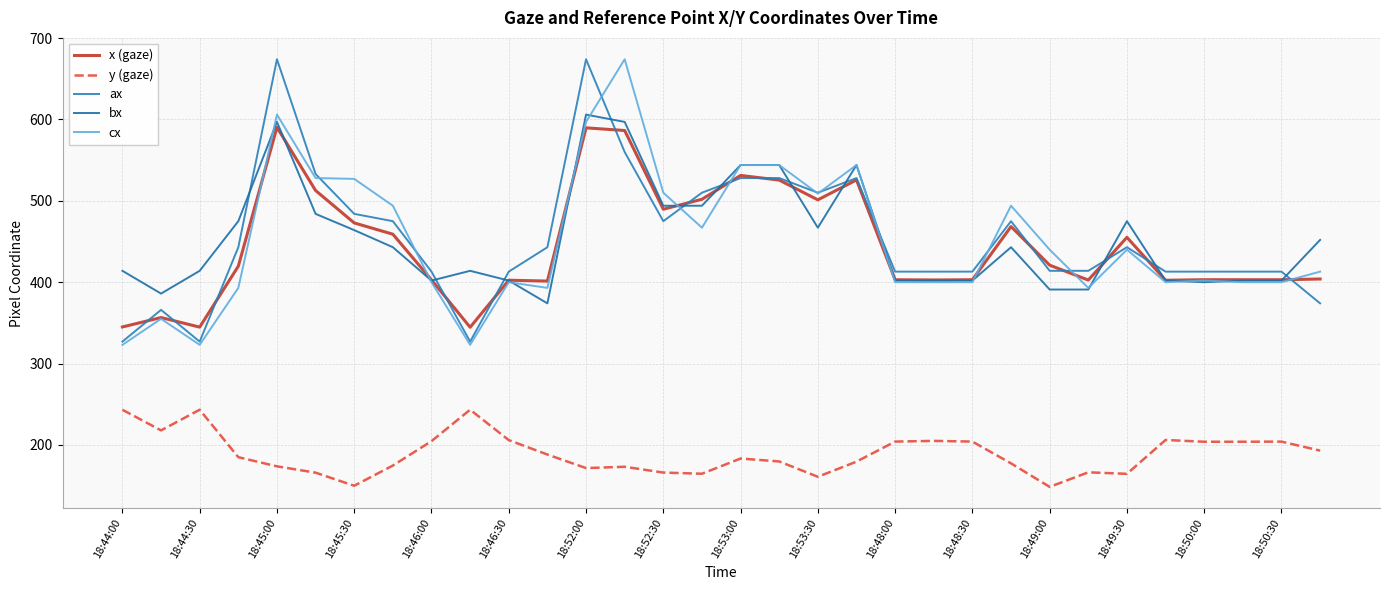

How many interior local peaks does the y (gaze) series have?

8